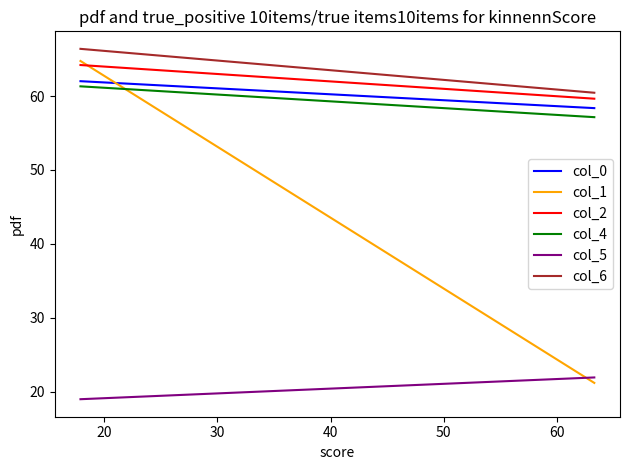

What are all the series names shown in the legend?

col_0, col_1, col_2, col_4, col_5, col_6